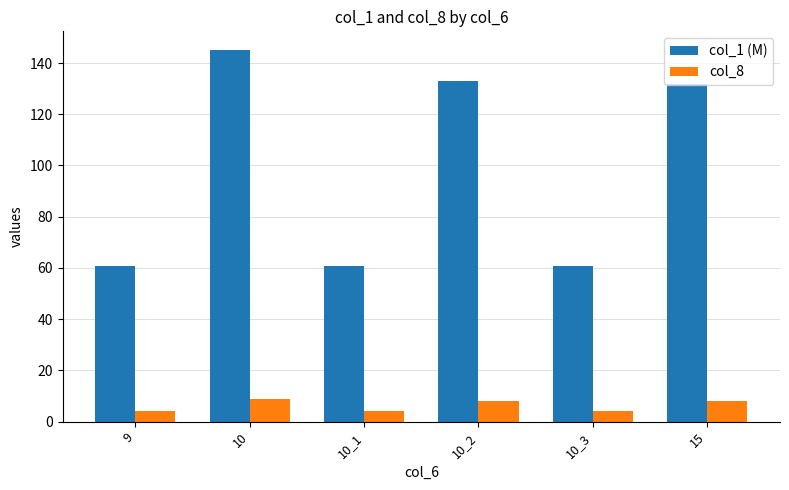

Rank the series at 10_3 from highest to lowest value.

col_1 (M), col_8